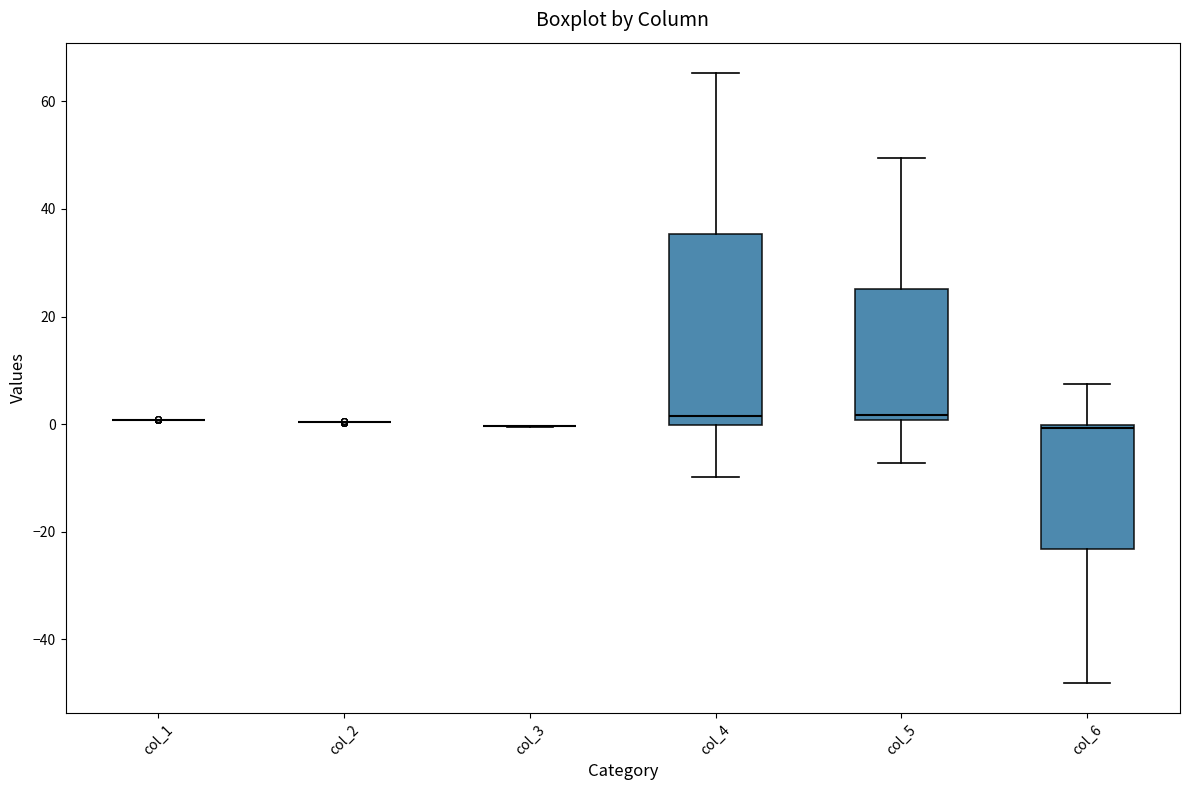

Reading left to right, read every box against the y-axis: the position of its median line, the range the box covers, and the ends of its whiskers. The values are not printed on the chart, so give them approximately, as read against the axis.

col_1: box collapsed to a line at 0, whiskers 0 to 0
col_2: box collapsed to a line at 0, whiskers 0 to 0
col_3: box collapsed to a line at 0, whiskers 0 to 0
col_4: median 2, box 0 to 36, whiskers -10 to 66
col_5: median 2, box 0 to 26, whiskers -8 to 50
col_6: median 0, box -24 to 0, whiskers -48 to 8